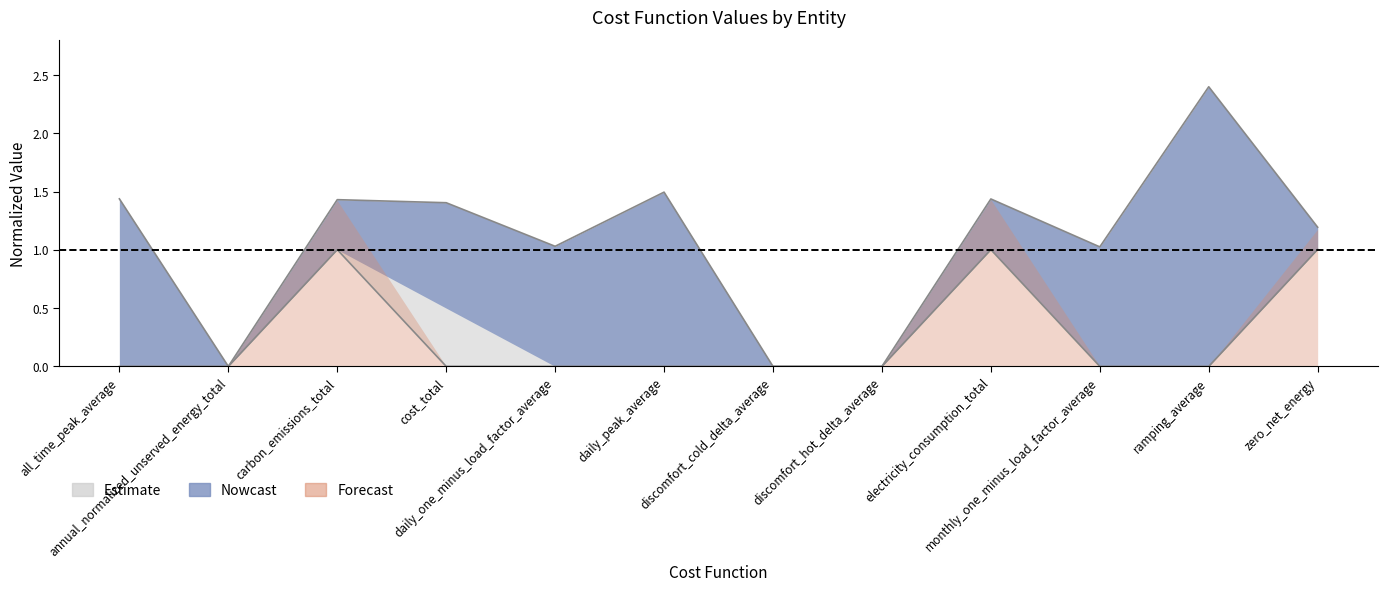

Which has a higher value, annual_normalized_unserved_energy_total or daily_one_minus_load_factor_average?

daily_one_minus_load_factor_average